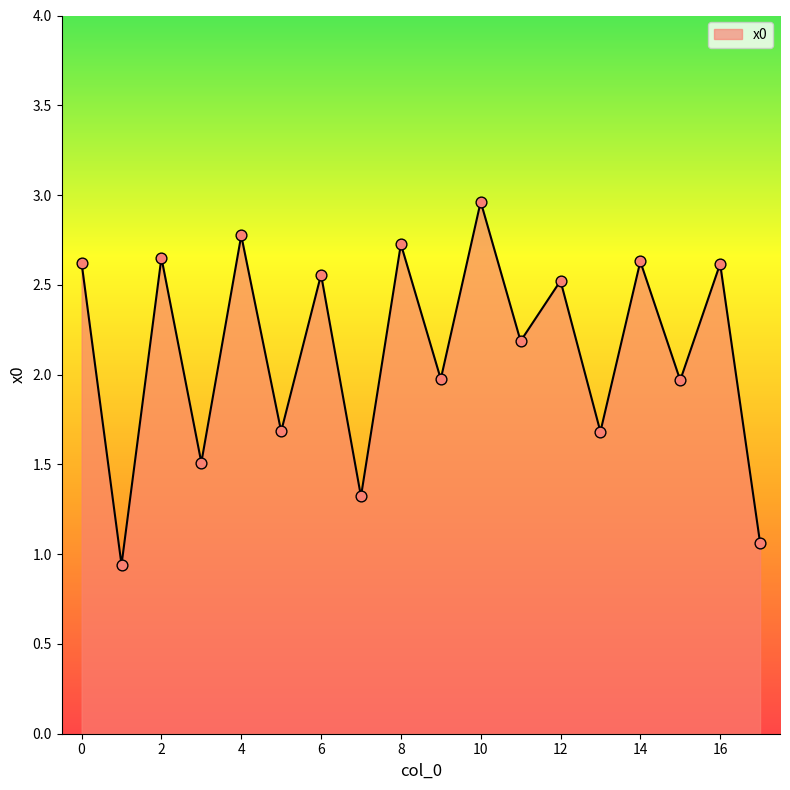

What is the greatest value displayed?

3.0